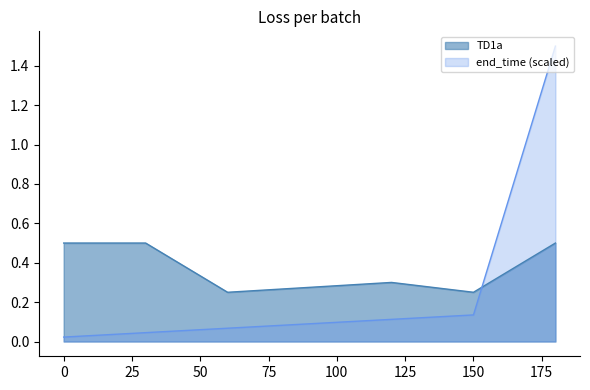

What is the difference between the second highest and second lowest values in the TD1a series?

0.2